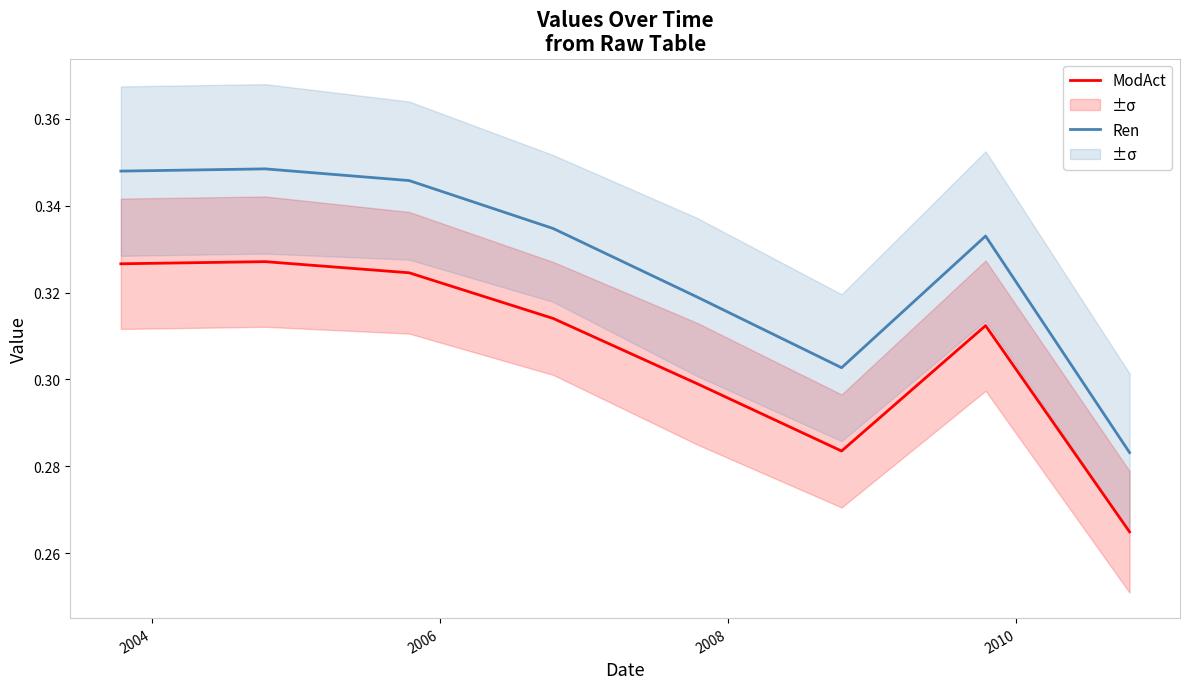

True or false: Ren and ModAct cross at least once.

False